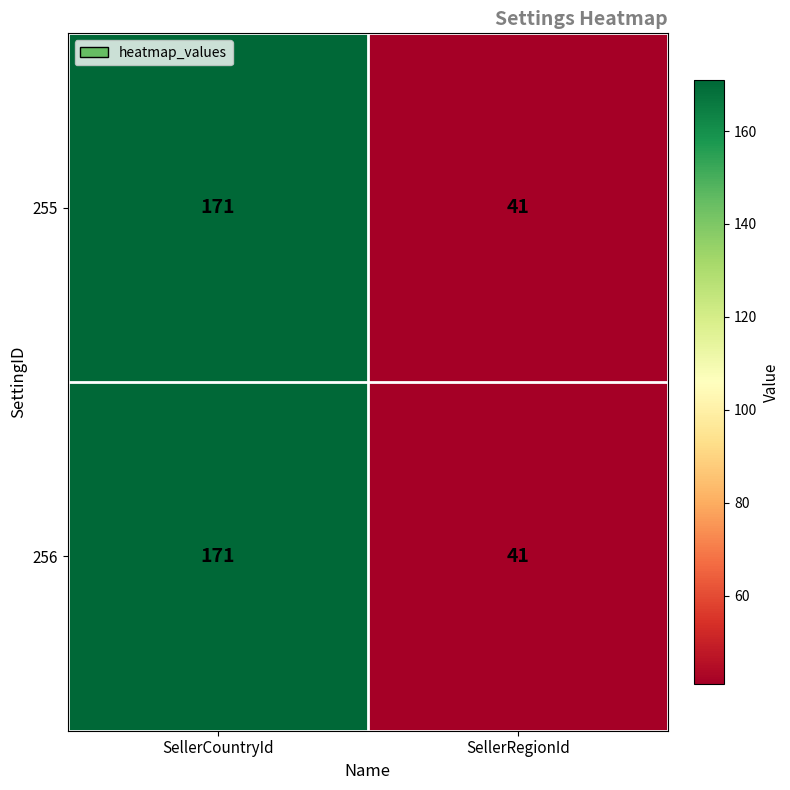

Rank the categories by 256 value from highest to lowest.

SellerCountryId, SellerRegionId